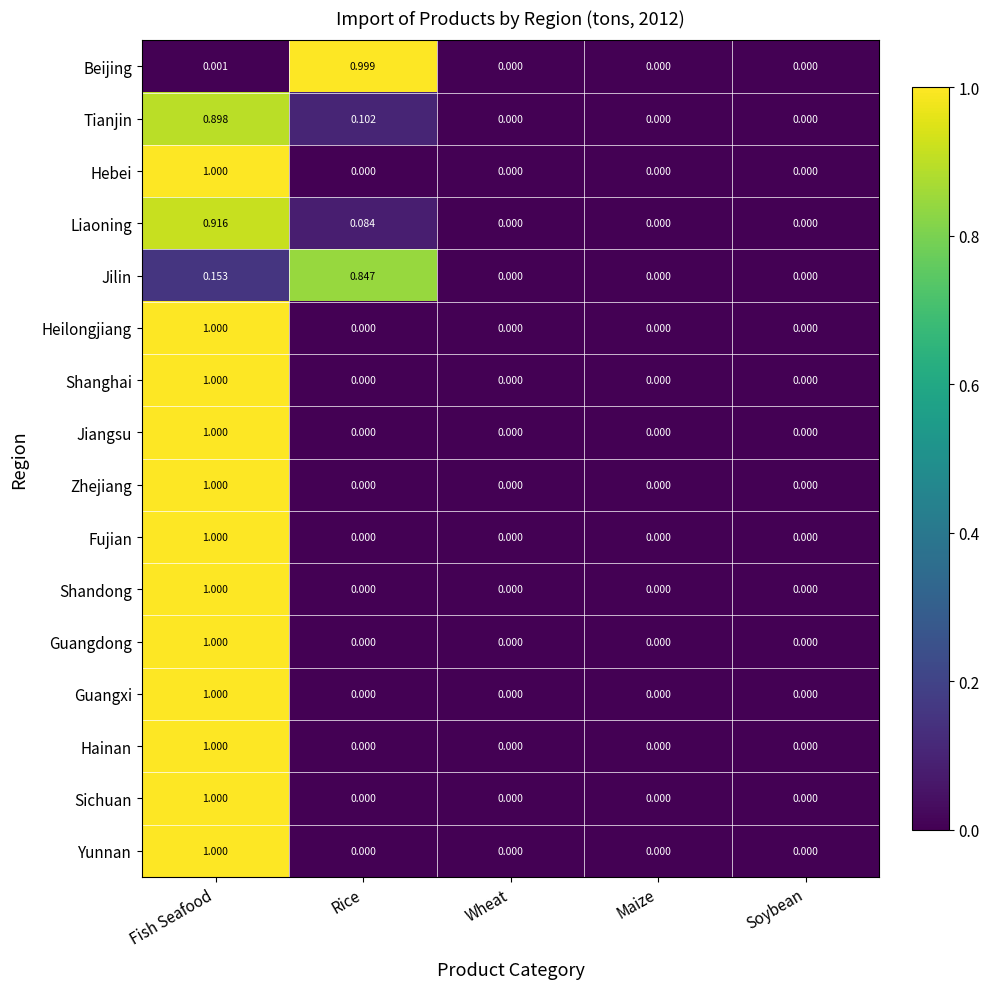

Is the value of Tianjin at Wheat greater than the value of Liaoning at Rice?

No